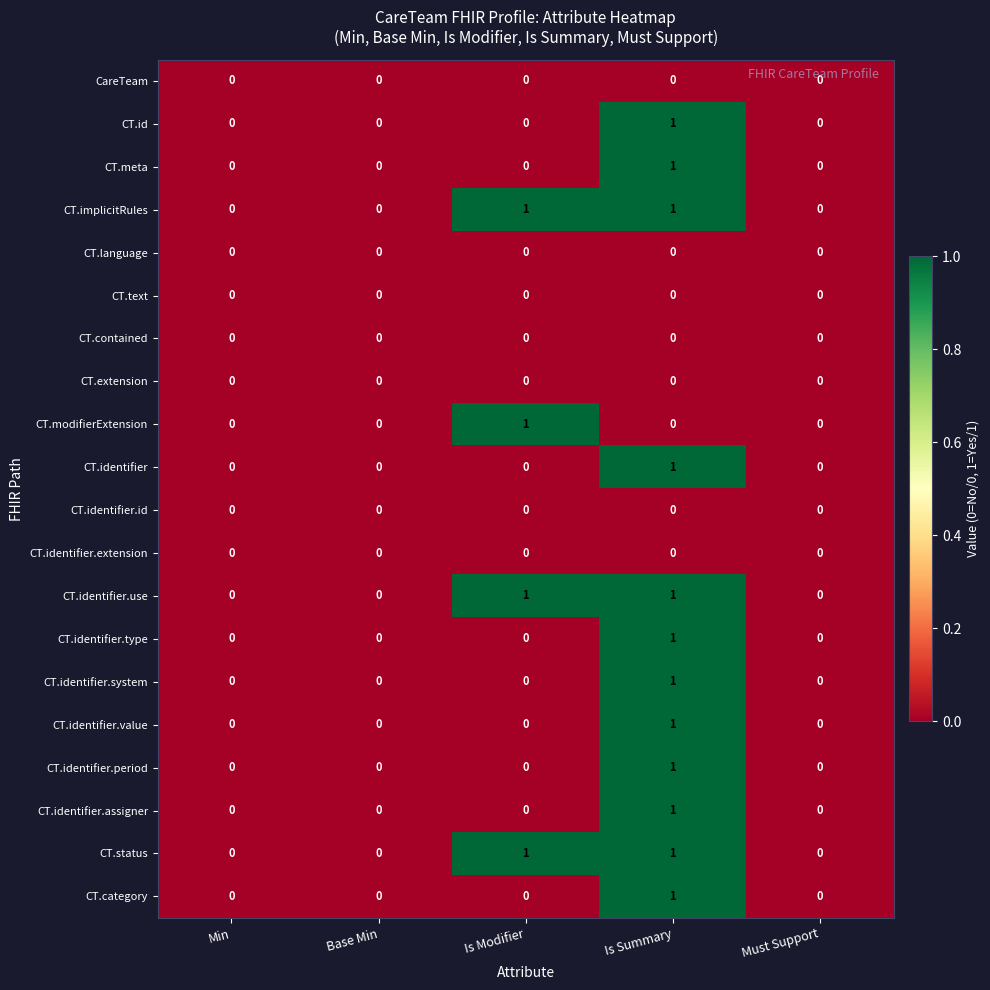

The value of CT.identifier.extension at Base Min is 0. True or false?

True